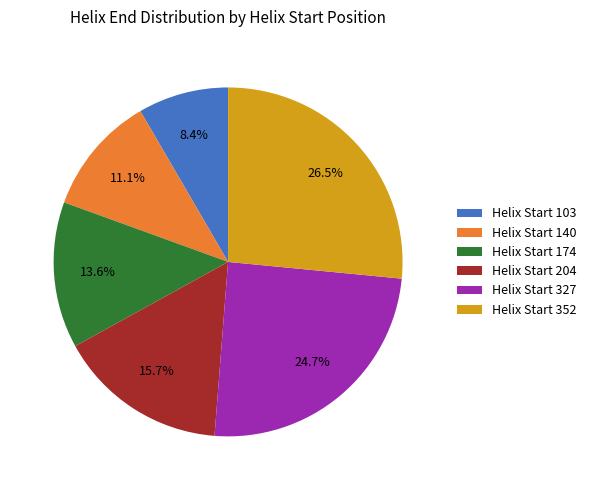

What percentage is NOT represented by Helix Start 204?

84.3%